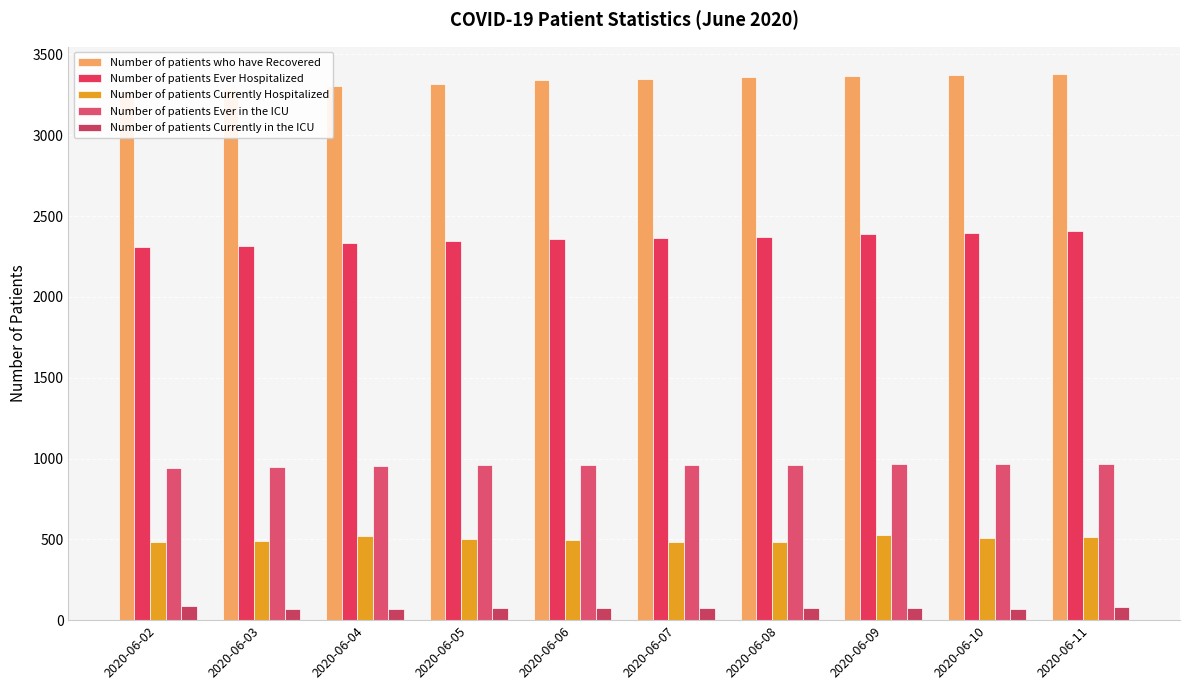

Is it true that Number of patients Ever Hospitalized equals 2396 at 2020-06-10?

True